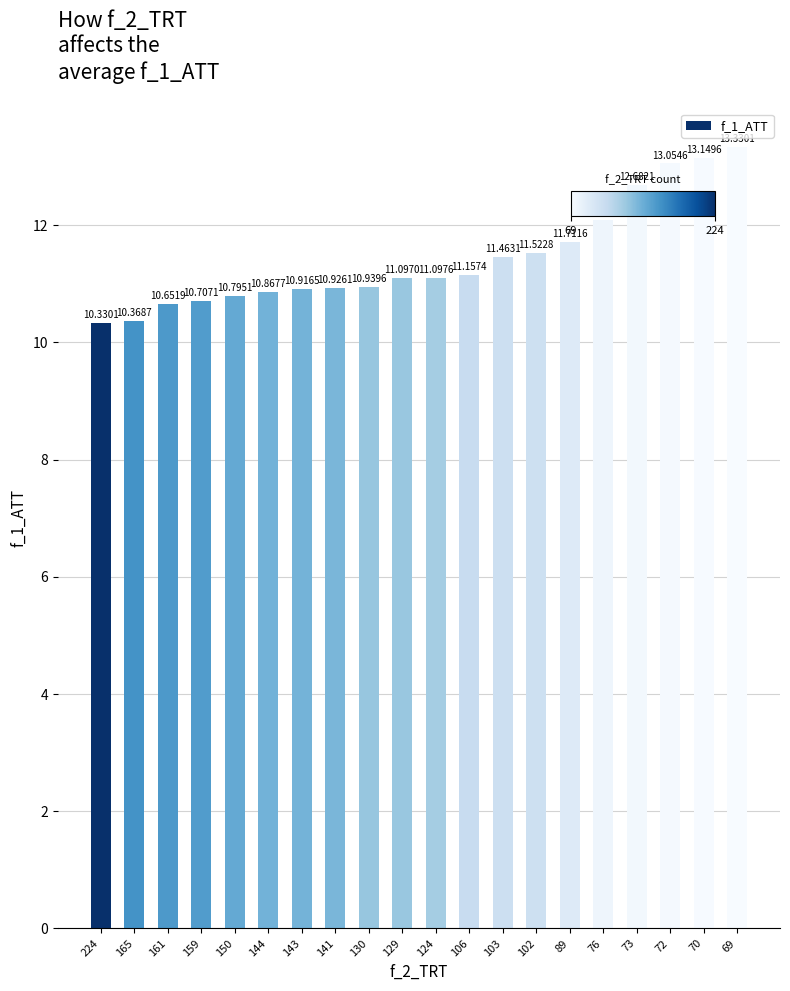

The chart shows a value of 19.6 at 141. True or false?

False